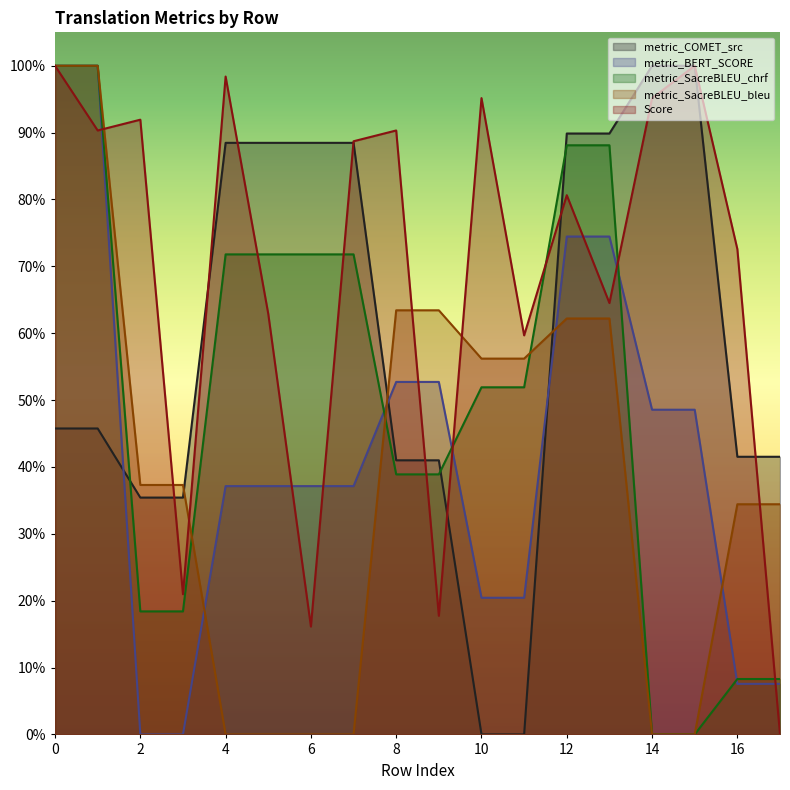

Rank the categories by metric_SacreBLEU_chrf value from lowest to highest.

14, 15, 16, 17, 2, 3, 8, 9, 10, 11, 4, 5, 6, 7, 12, 13, 0, 1